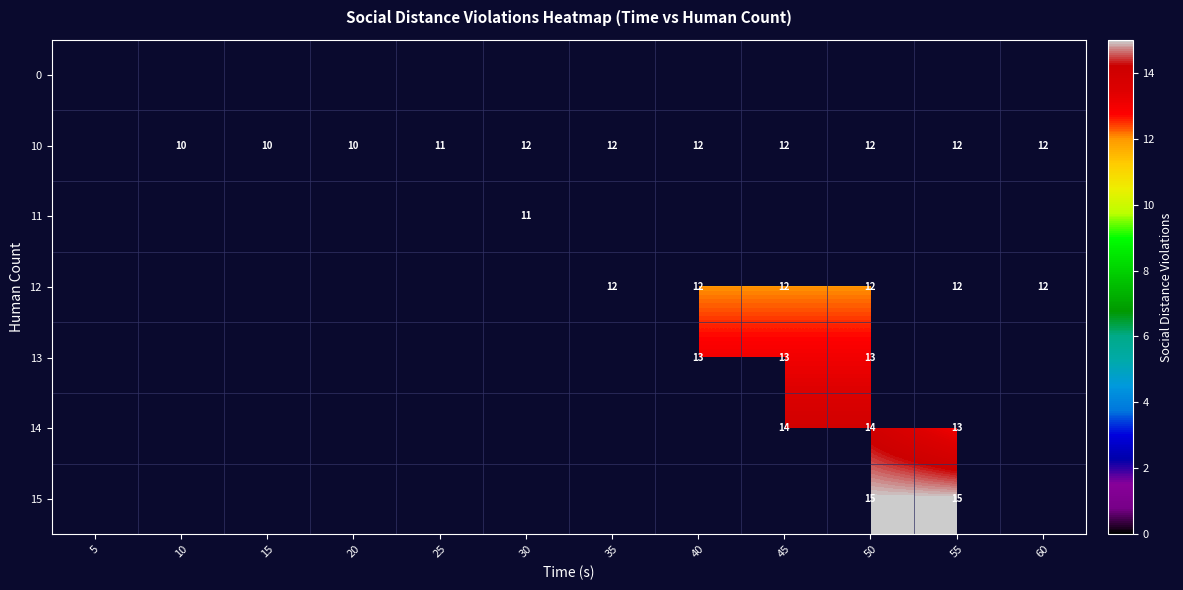

The 10 series shows 22 at 40. True or false?

False